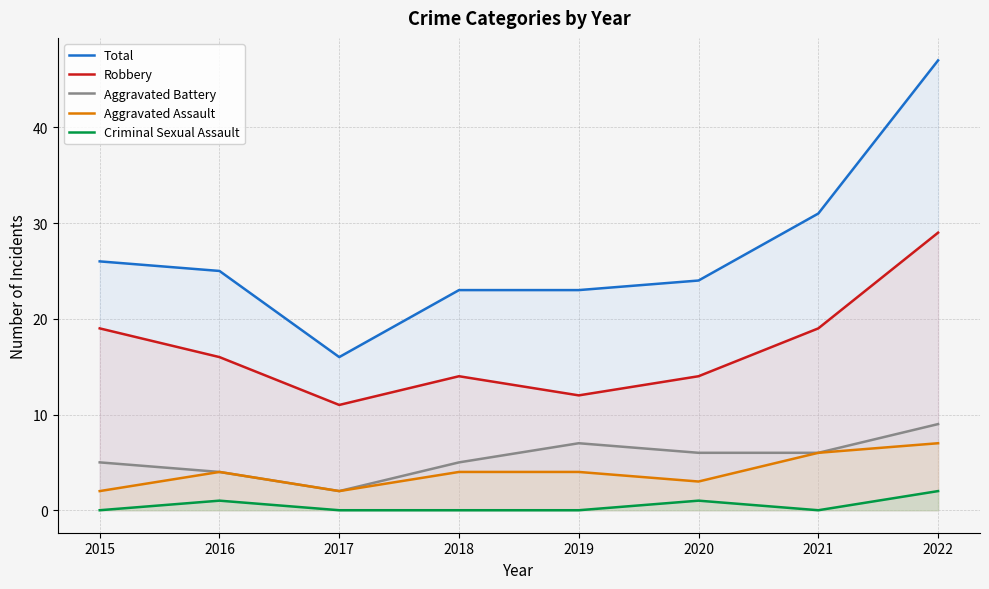

Is the value of Total at 2018 greater than the value of Criminal Sexual Assault at 2022?

Yes